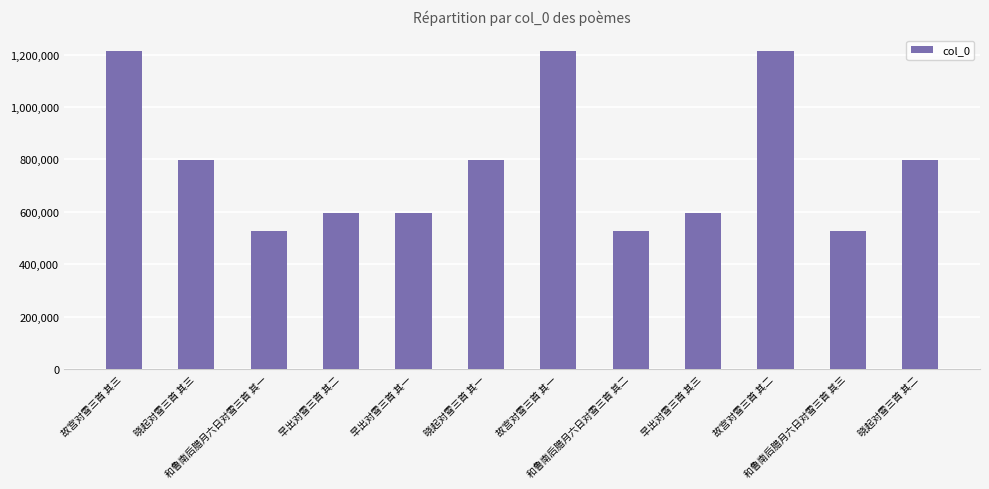

What is the smallest value displayed?

525287